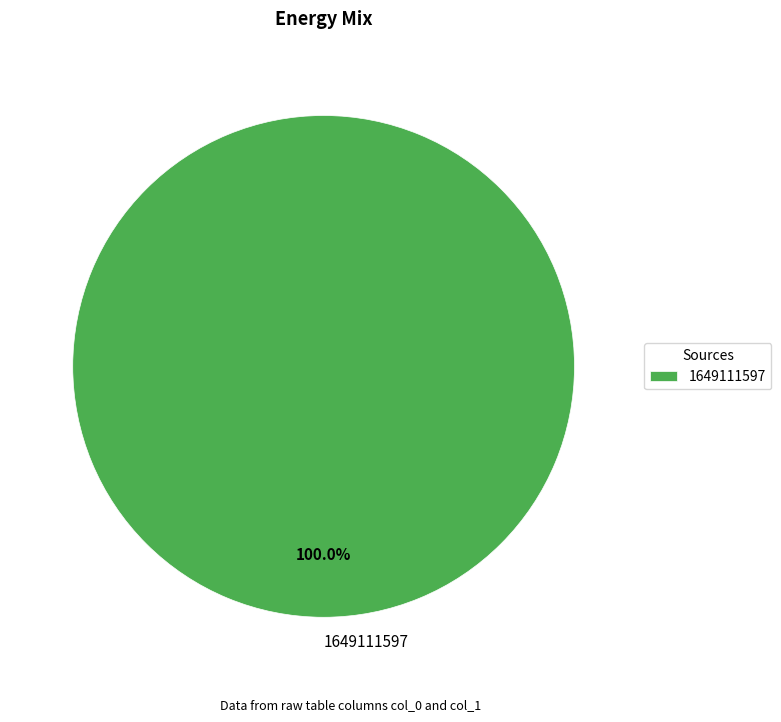

What percentage is the 1649111597 slice, to the nearest percent?

100%